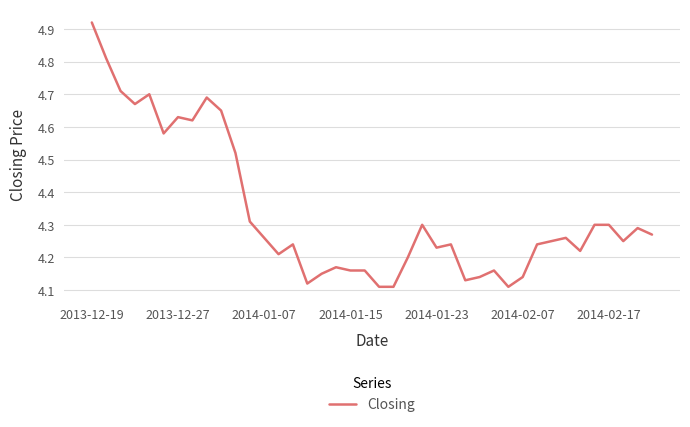

What is the difference between the maximum and minimum values?

0.8